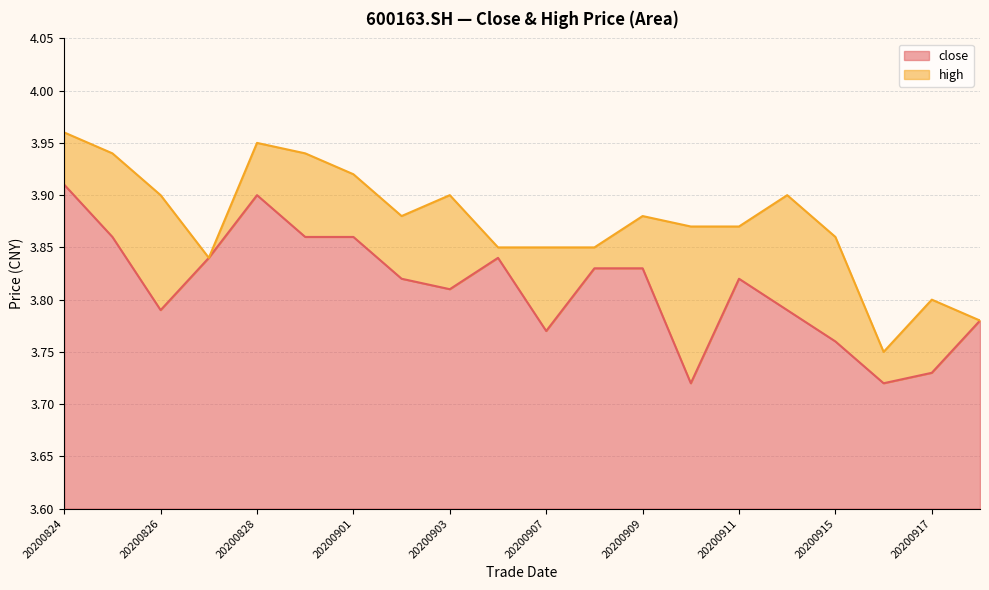

What is the greatest value displayed?

4.0